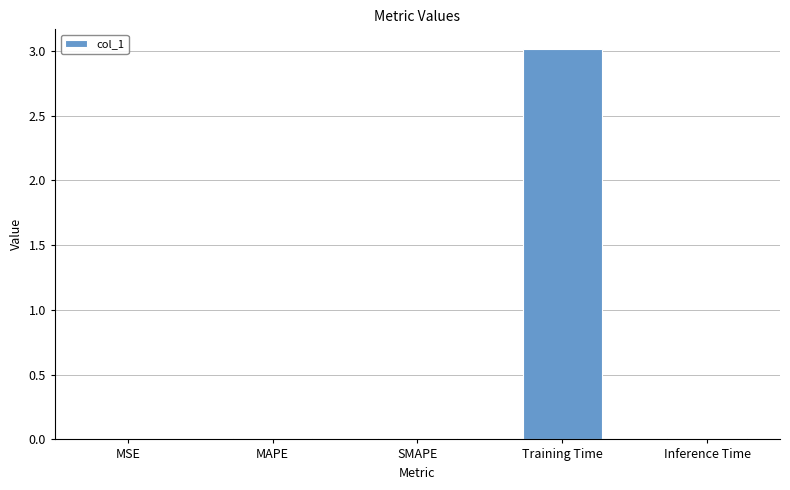

True or false: the data shows 0.0 at MSE.

True